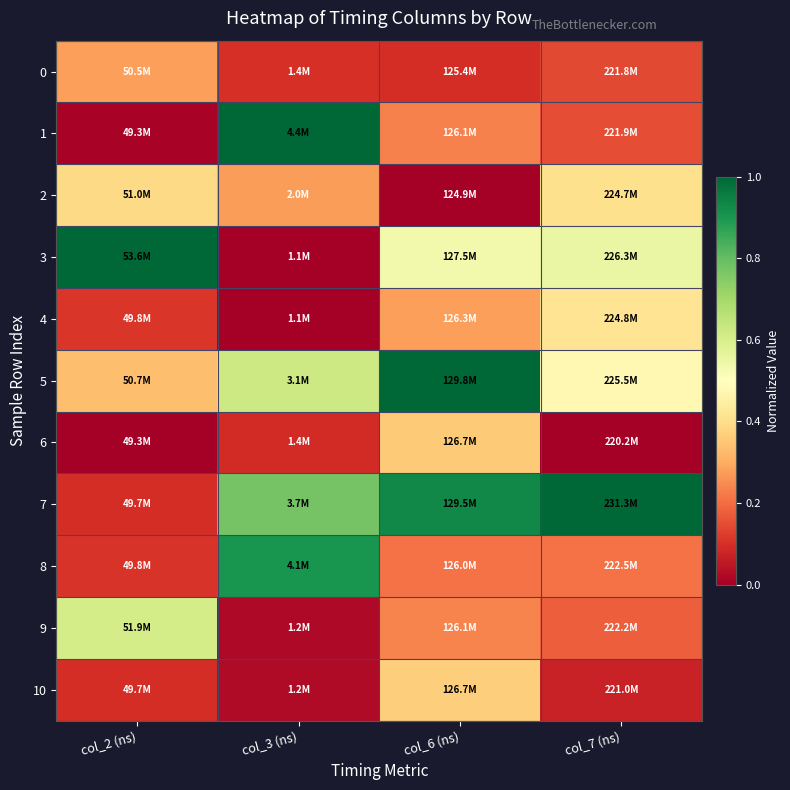

At which category does the chart reach its minimum across all series?

col_6 (ns)